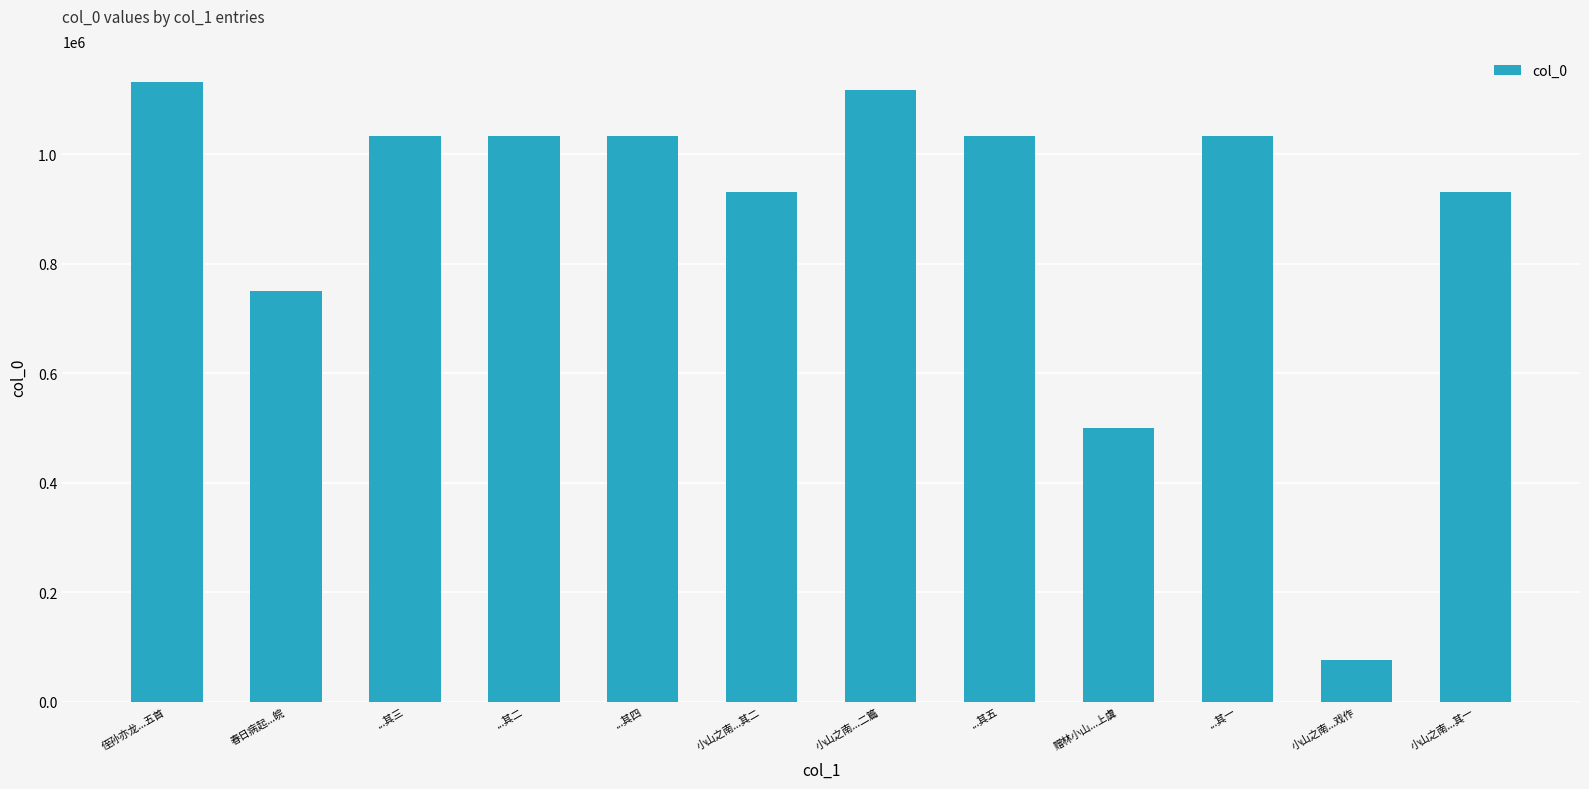

What is the maximum value shown in the chart?

1132155